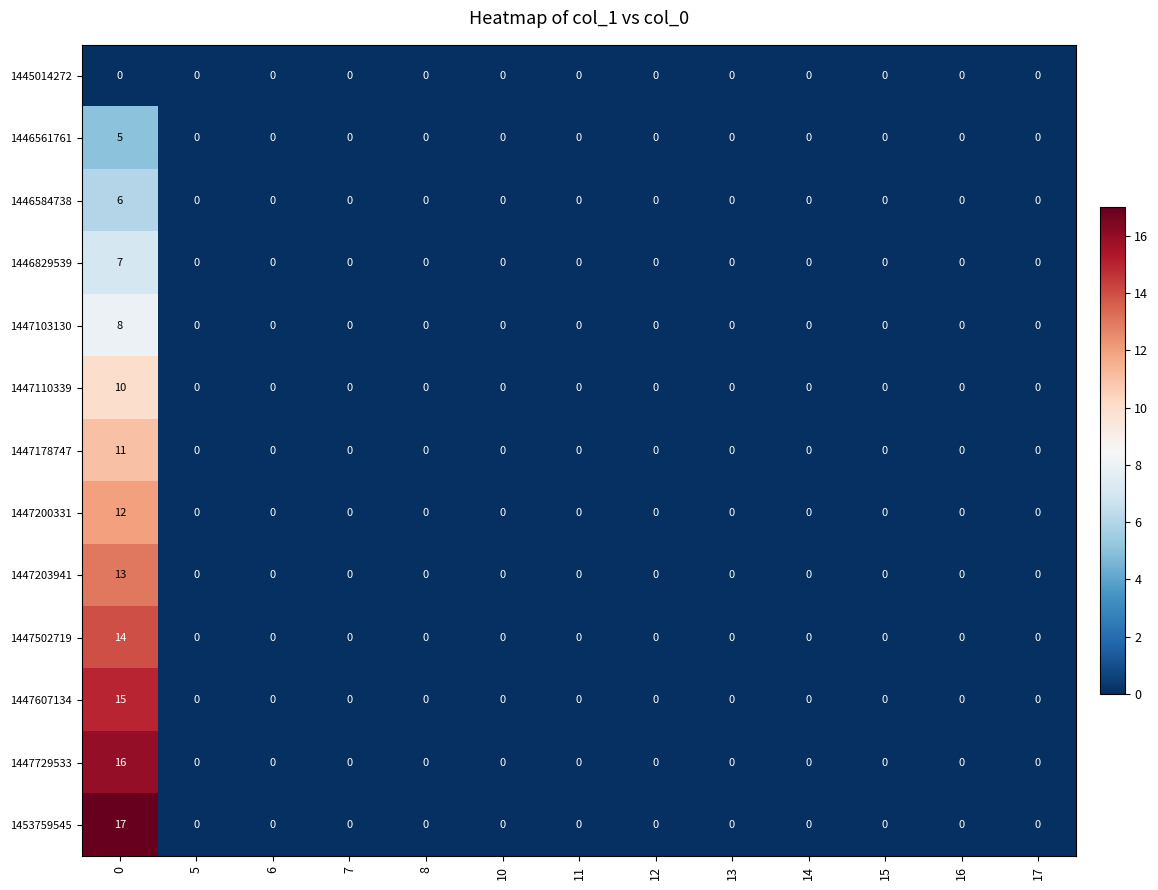

How many data points does each series have?

13